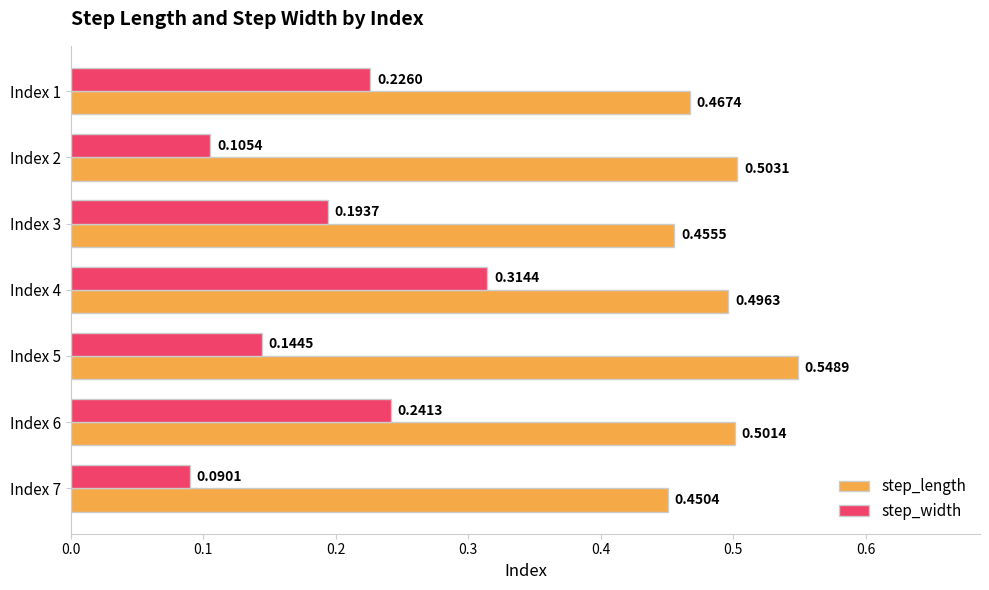

Which series has the largest total across all categories?

step_length